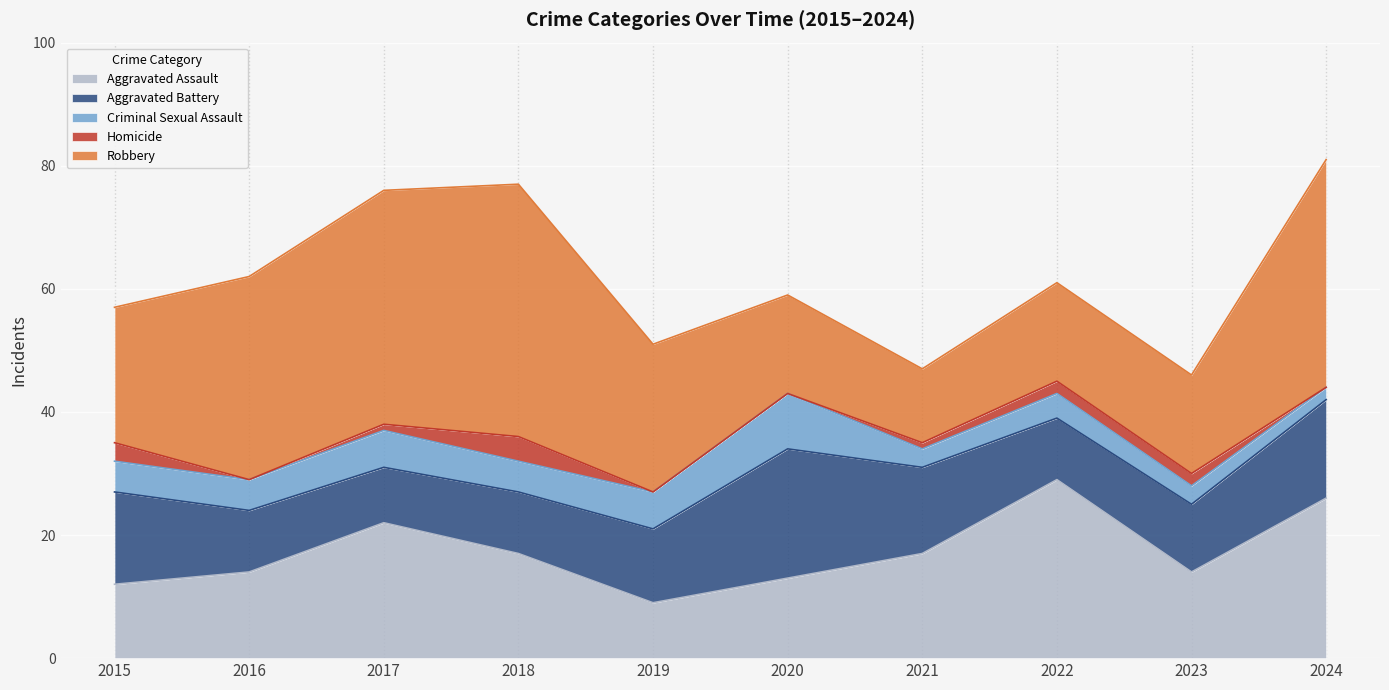

Between 2021 and 2022, which series saw the biggest shift?

Aggravated Assault